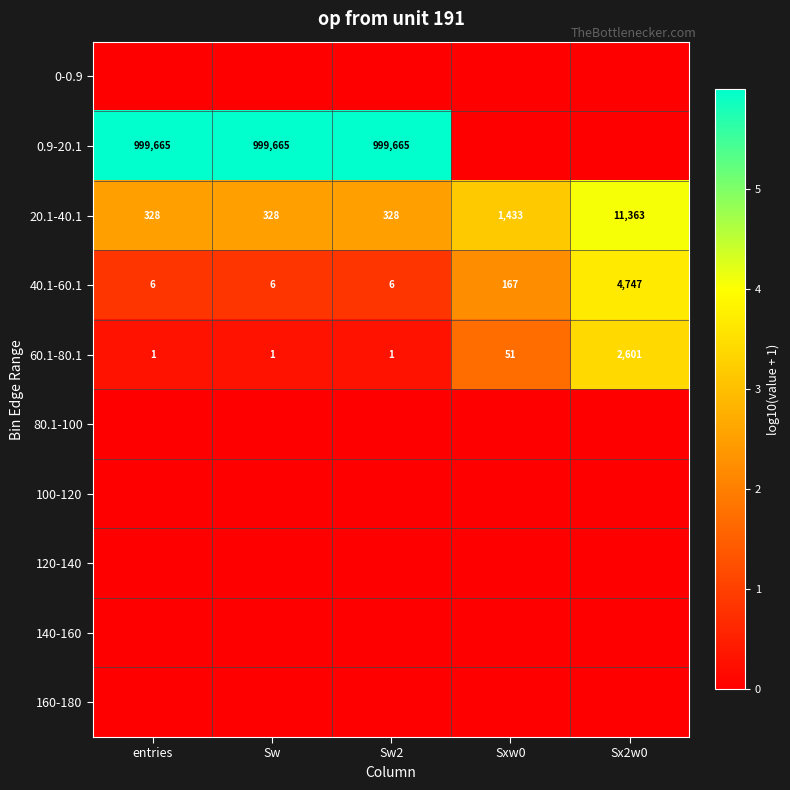

At how many categories does at least one series exceed 1?

5